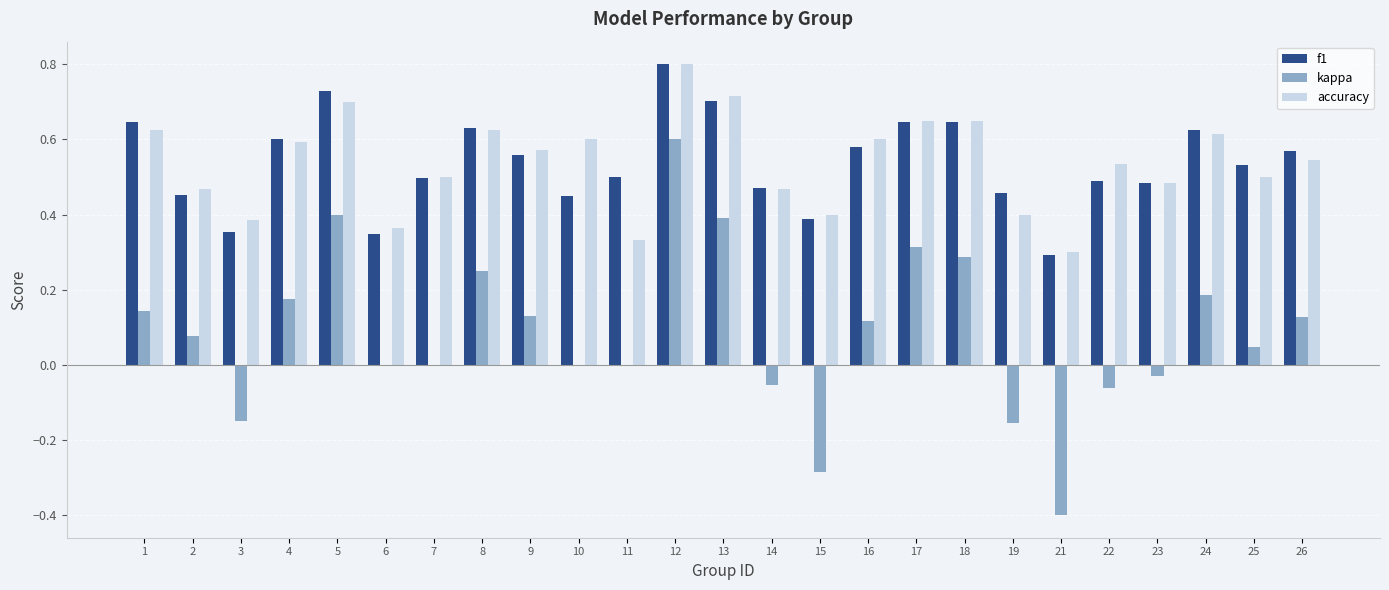

What is the total value across all series at 9?

1.3